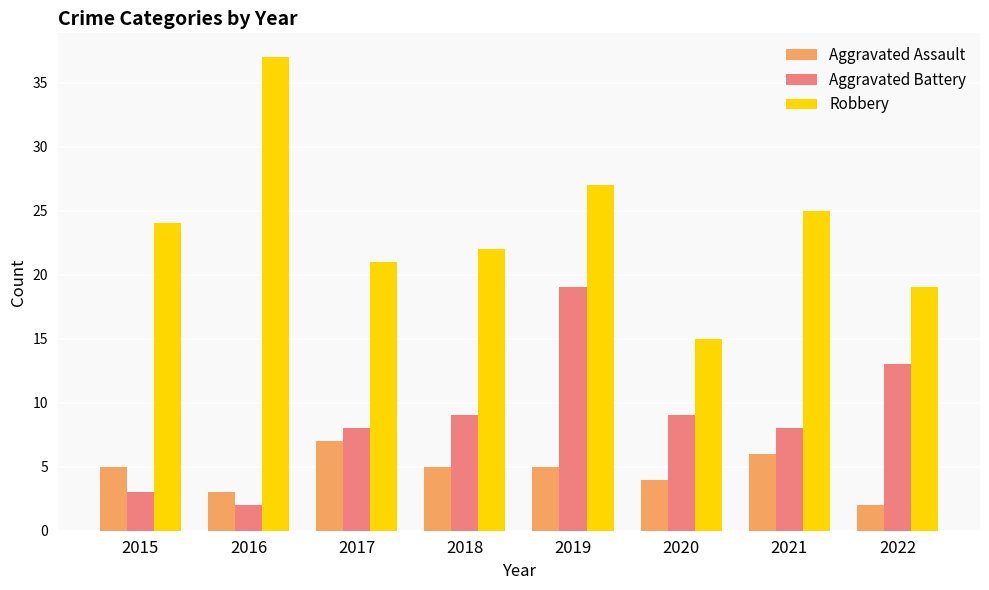

Rank the series by their maximum value, from highest to lowest.

Robbery, Aggravated Battery, Aggravated Assault